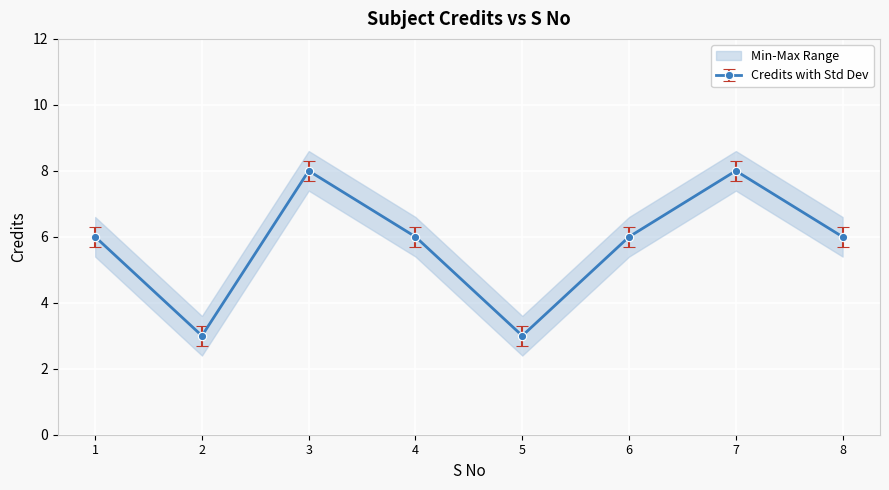

What is the difference between the values at 3 and 4?

2